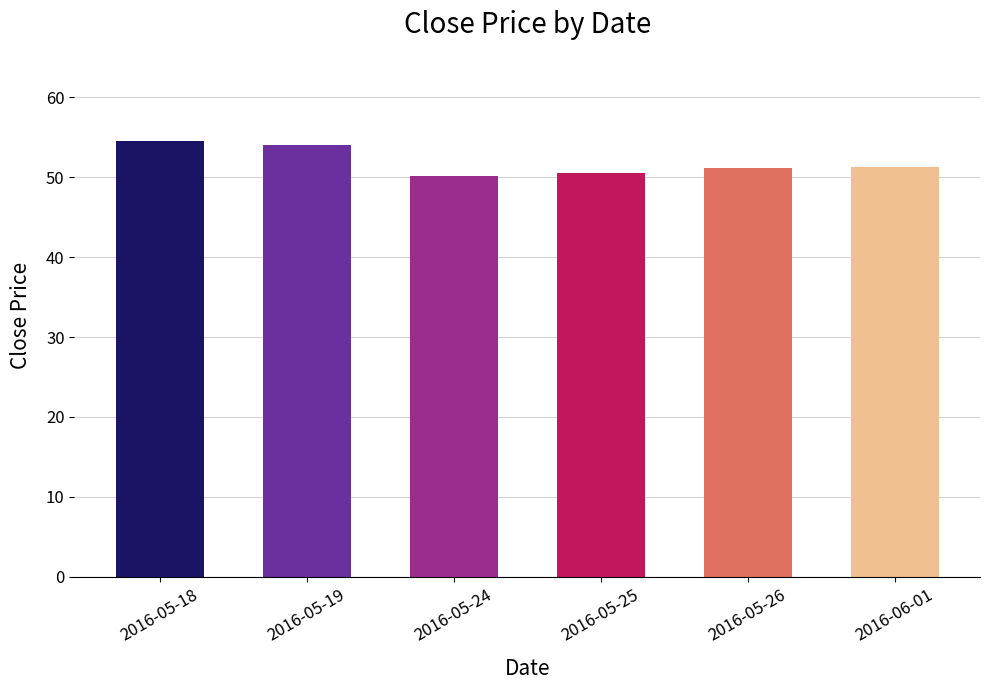

What is the ratio of the value at 2016-05-24 to the value at 2016-06-01?

1.0